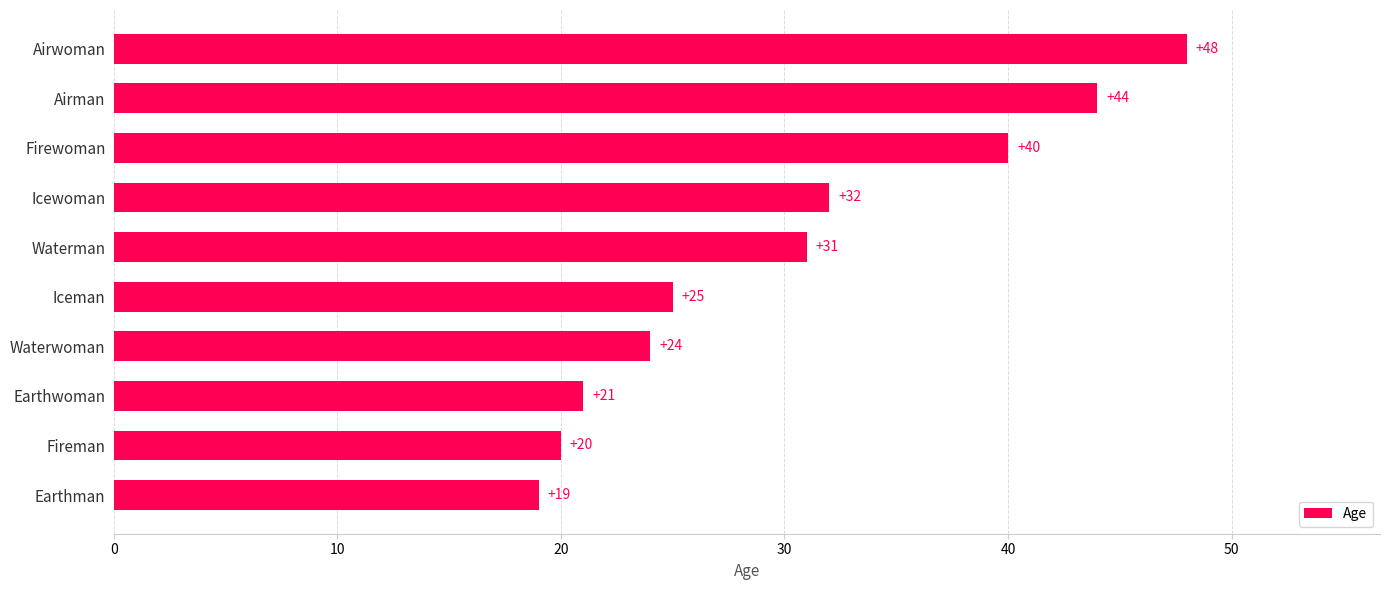

What is the difference between the second highest and second lowest values?

24